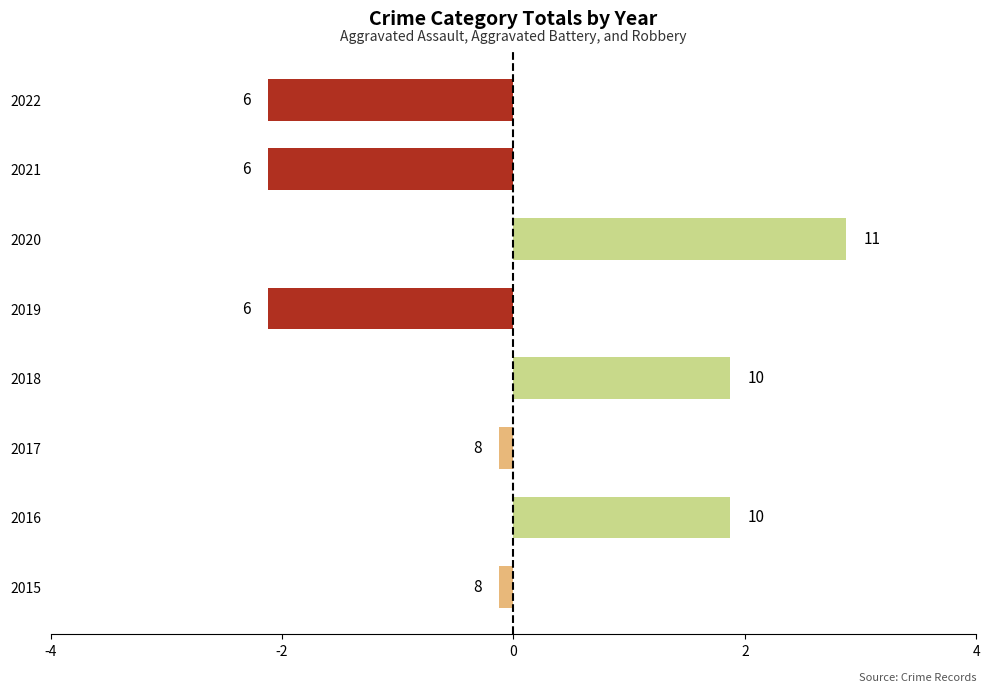

Does the chart contain any negative values?

Yes